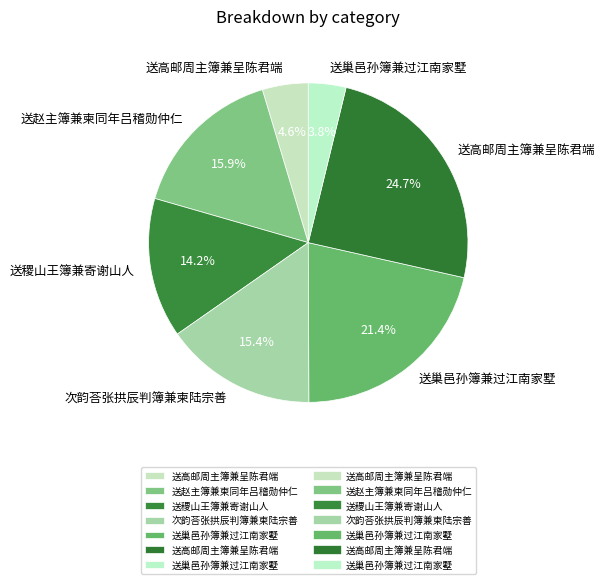

Count the number of slices in the pie.

7